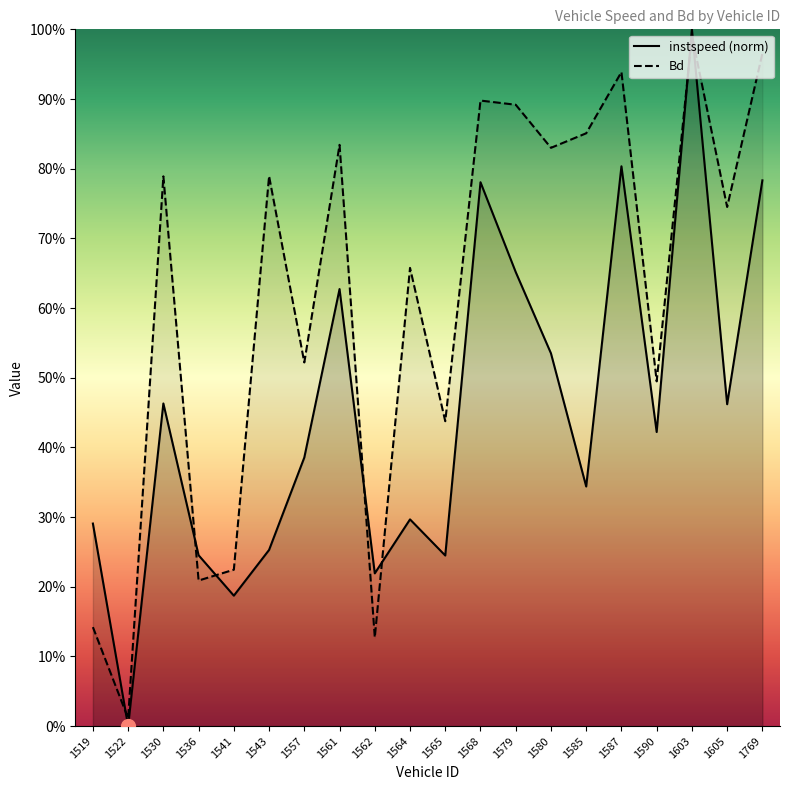

Is it true that Bd equals 0.9 at 1568?

True